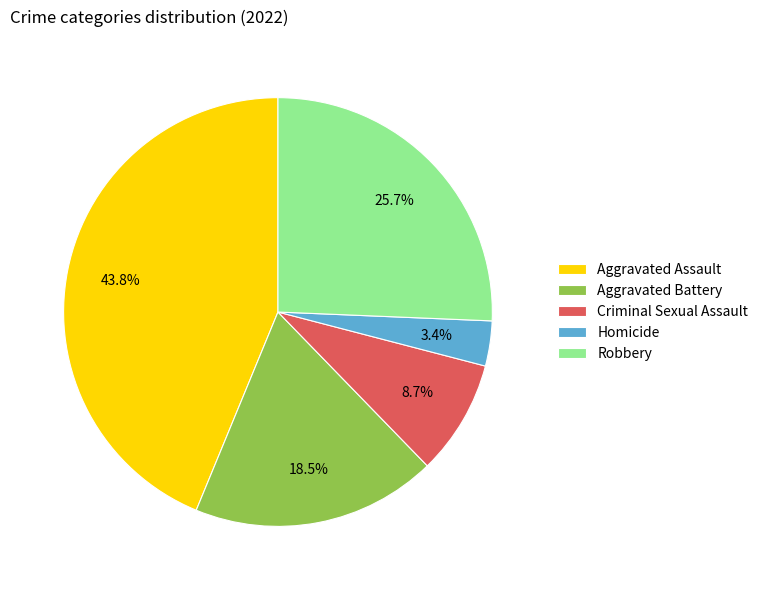

What portion of the pie excludes Aggravated Assault?

56.2%